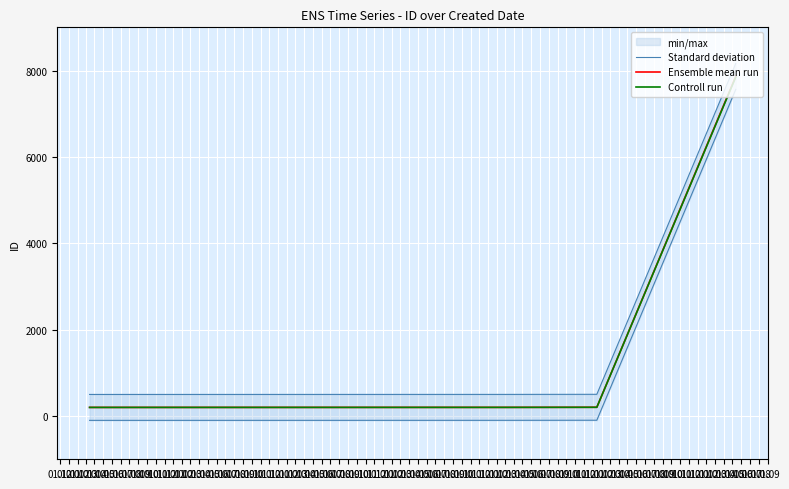

What is the minimum value for Ensemble mean run?

201.0